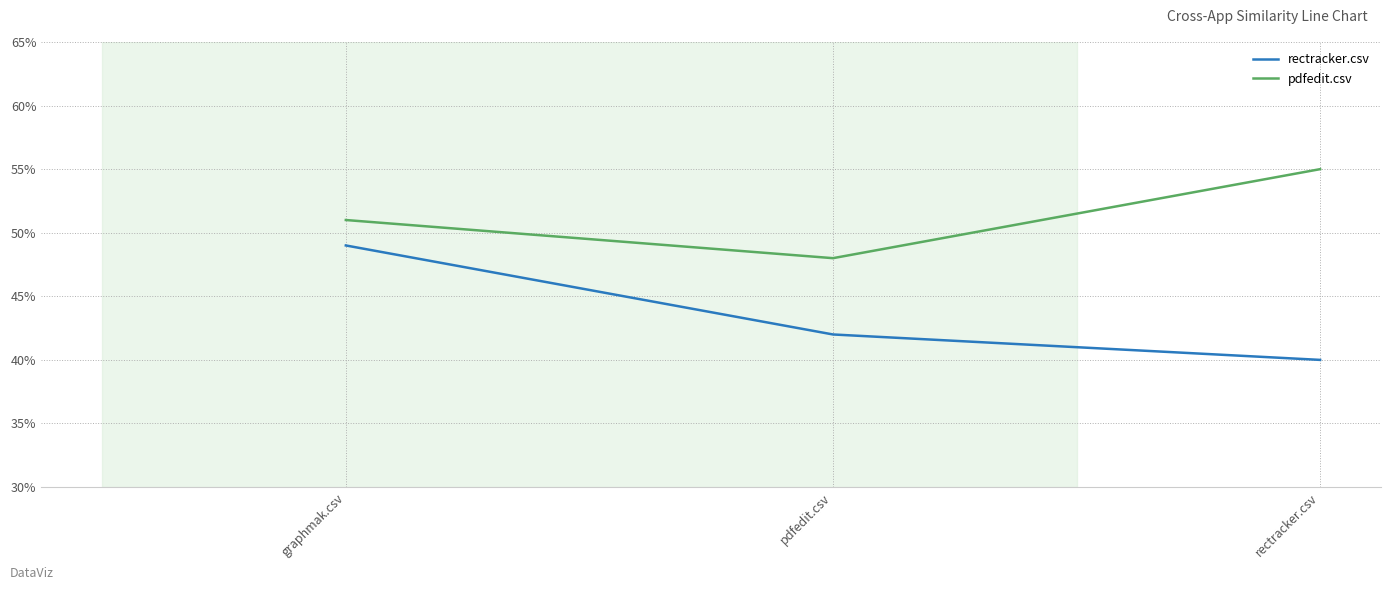

Which series has the largest total across all categories?

pdfedit.csv